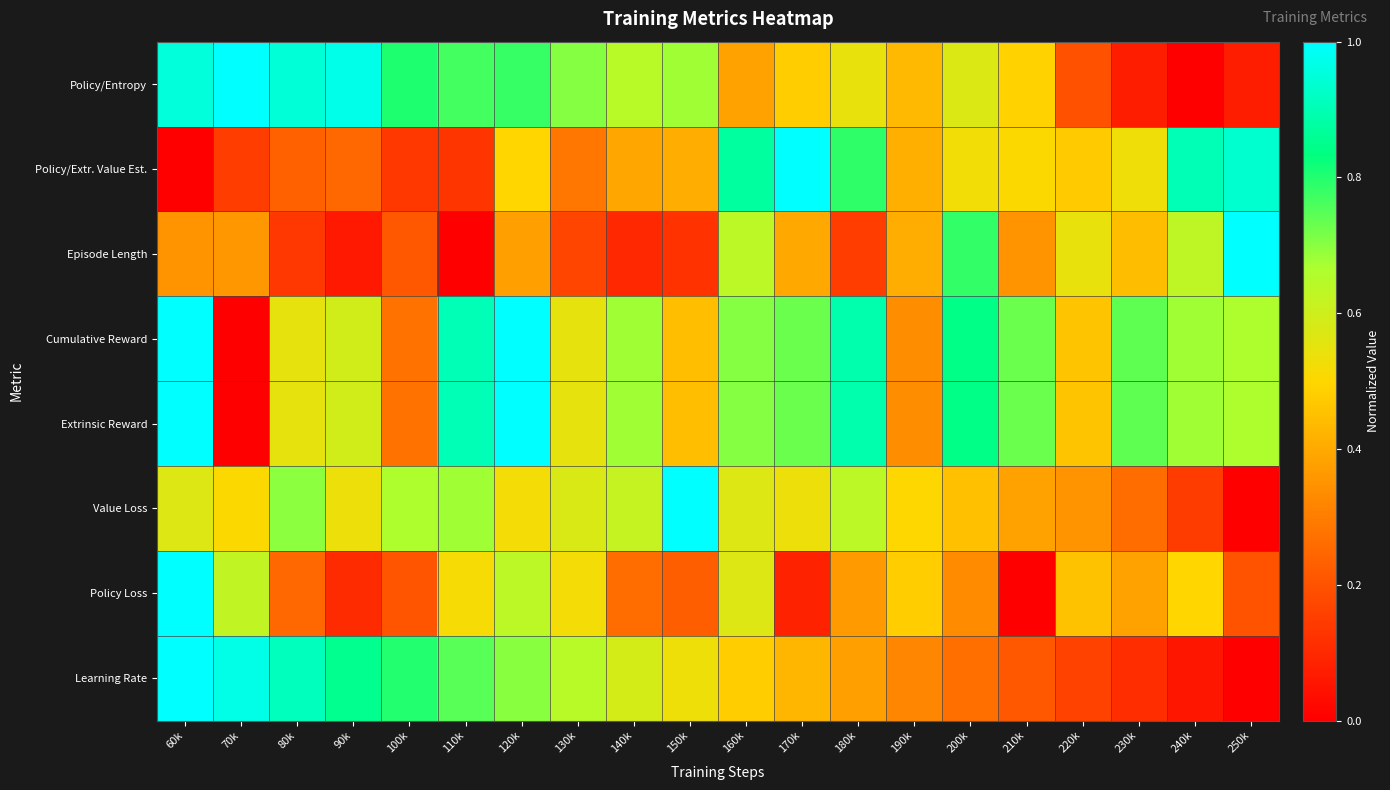

Reading right to left, list all the values displayed in this chart.

Policy/Entropy: 250k=0.1	240k=0.0	230k=0.1	220k=0.2	210k=0.5	200k=0.6	190k=0.4	180k=0.5	170k=0.5	160k=0.4	150k=0.7	140k=0.6	130k=0.7	120k=0.8	110k=0.8	100k=0.8	90k=1.0	80k=0.9	70k=1.0	60k=1.0
Policy/Extr. Value Est.: 250k=0.9	240k=0.9	230k=0.5	220k=0.5	210k=0.5	200k=0.5	190k=0.4	180k=0.8	170k=1.0	160k=0.9	150k=0.4	140k=0.4	130k=0.3	120k=0.5	110k=0.1	100k=0.1	90k=0.3	80k=0.2	70k=0.1	60k=0.0
Episode Length: 250k=1.0	240k=0.6	230k=0.4	220k=0.5	210k=0.3	200k=0.8	190k=0.4	180k=0.1	170k=0.4	160k=0.6	150k=0.1	140k=0.1	130k=0.2	120k=0.4	110k=0.0	100k=0.2	90k=0.1	80k=0.1	70k=0.4	60k=0.4
Cumulative Reward: 250k=0.7	240k=0.7	230k=0.7	220k=0.5	210k=0.7	200k=0.8	190k=0.3	180k=0.9	170k=0.7	160k=0.7	150k=0.4	140k=0.7	130k=0.5	120k=1.0	110k=0.9	100k=0.3	90k=0.6	80k=0.5	70k=0.0	60k=1.0
Extrinsic Reward: 250k=0.7	240k=0.7	230k=0.7	220k=0.5	210k=0.7	200k=0.8	190k=0.3	180k=0.9	170k=0.7	160k=0.7	150k=0.4	140k=0.7	130k=0.5	120k=1.0	110k=0.9	100k=0.3	90k=0.6	80k=0.5	70k=0.0	60k=1.0
Value Loss: 250k=0.0	240k=0.1	230k=0.3	220k=0.4	210k=0.4	200k=0.5	190k=0.5	180k=0.6	170k=0.5	160k=0.6	150k=1.0	140k=0.6	130k=0.6	120k=0.5	110k=0.7	100k=0.7	90k=0.5	80k=0.7	70k=0.5	60k=0.6
Policy Loss: 250k=0.2	240k=0.5	230k=0.4	220k=0.5	210k=0.0	200k=0.3	190k=0.5	180k=0.4	170k=0.1	160k=0.6	150k=0.2	140k=0.3	130k=0.5	120k=0.6	110k=0.5	100k=0.2	90k=0.1	80k=0.3	70k=0.6	60k=1.0
Learning Rate: 250k=0.0	240k=0.1	230k=0.1	220k=0.2	210k=0.2	200k=0.3	190k=0.3	180k=0.4	170k=0.4	160k=0.5	150k=0.5	140k=0.6	130k=0.6	120k=0.7	110k=0.7	100k=0.8	90k=0.9	80k=0.9	70k=1.0	60k=1.0